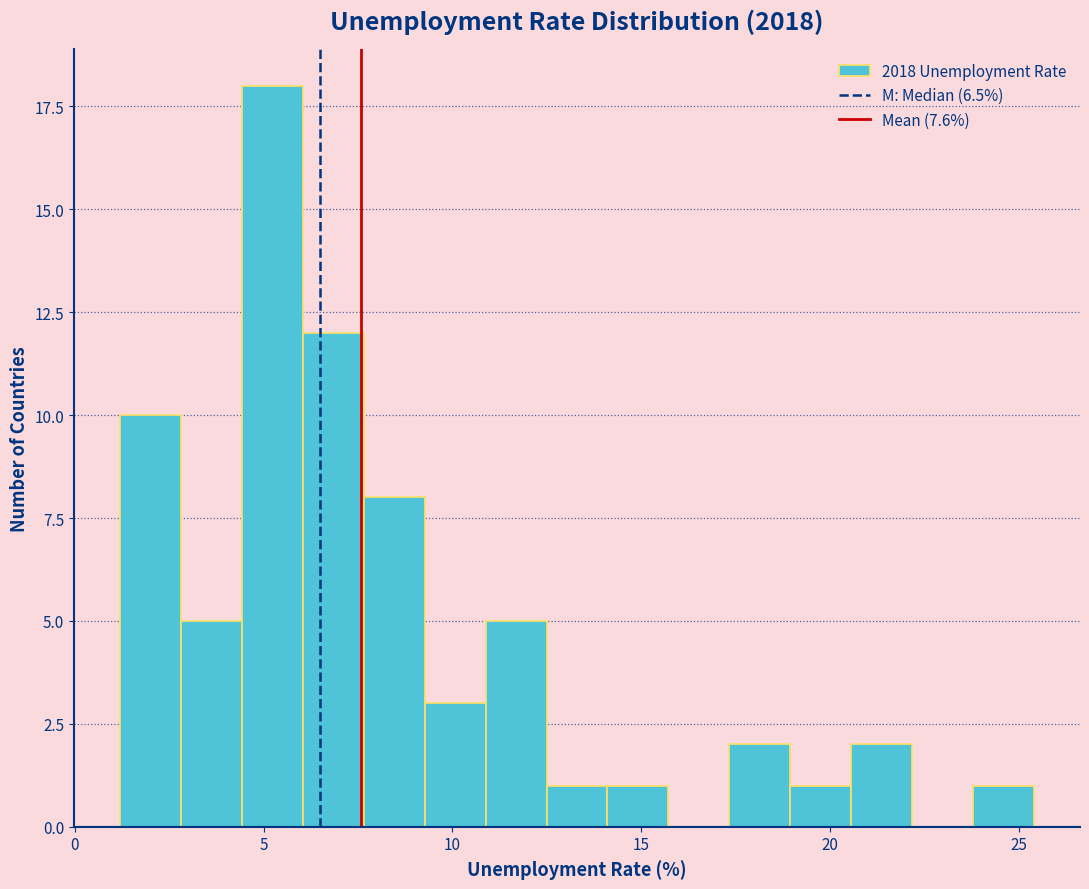

Around what value on the x-axis is the tallest bar? Give the approximate position of its centre, as read against the axis.

5.0